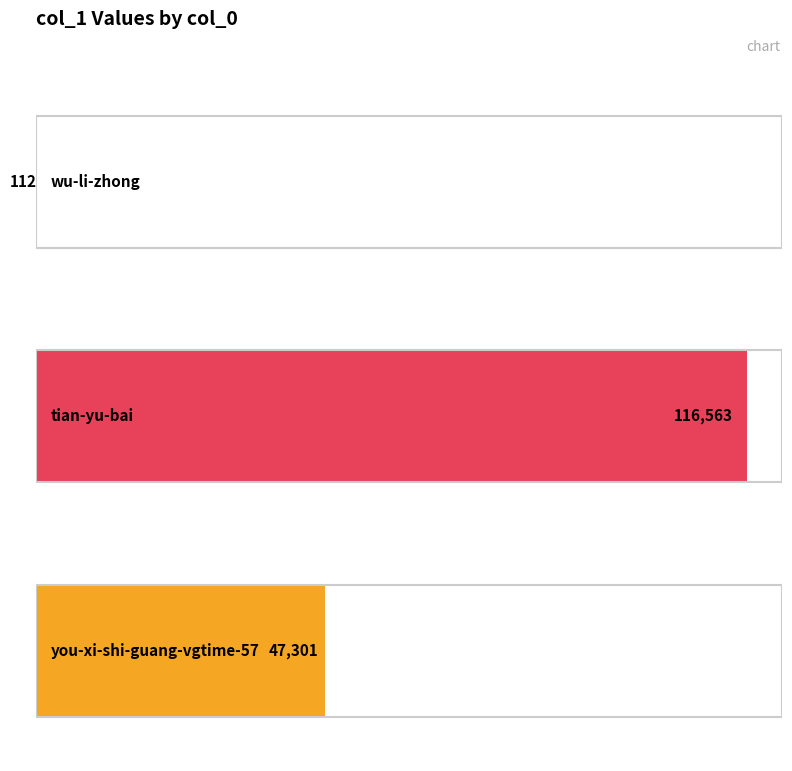

How many series are shown in this chart?

1